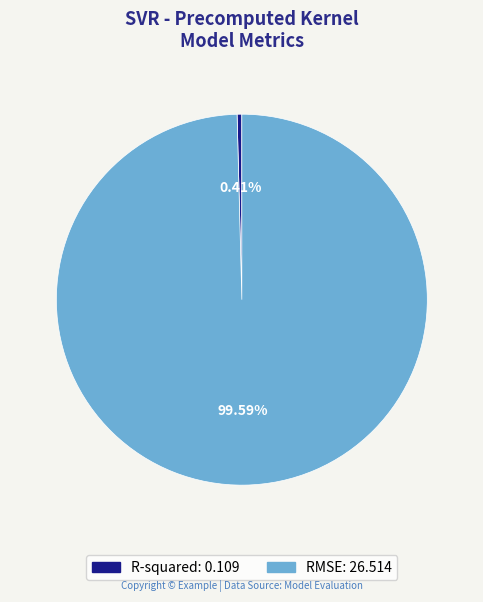

Combined, do RMSE and R-squared account for over 50%?

Yes